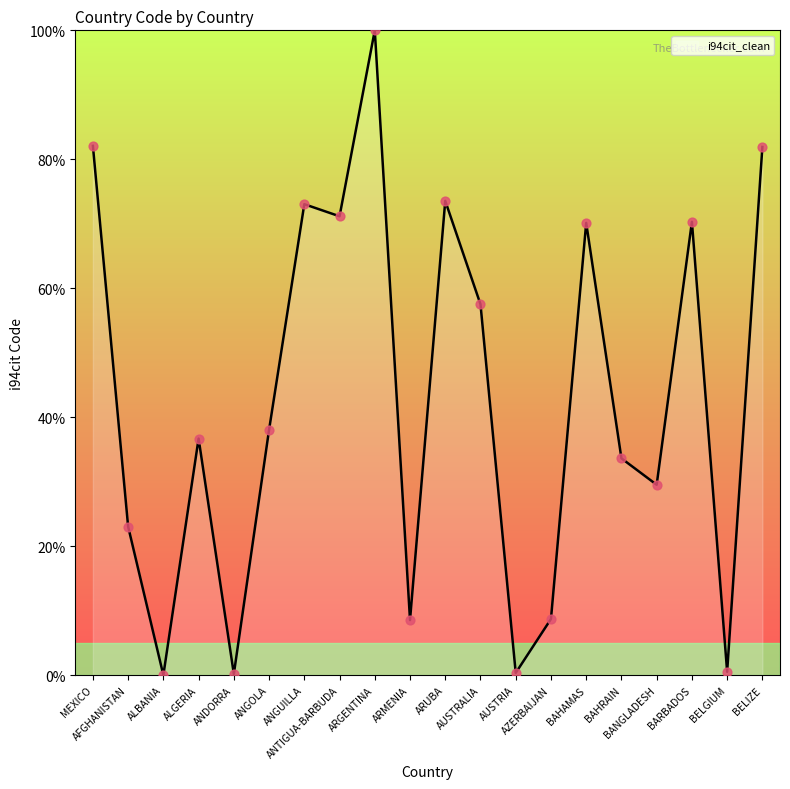

Approximately how many times larger is the value at BARBADOS compared to ARMENIA?

8.2